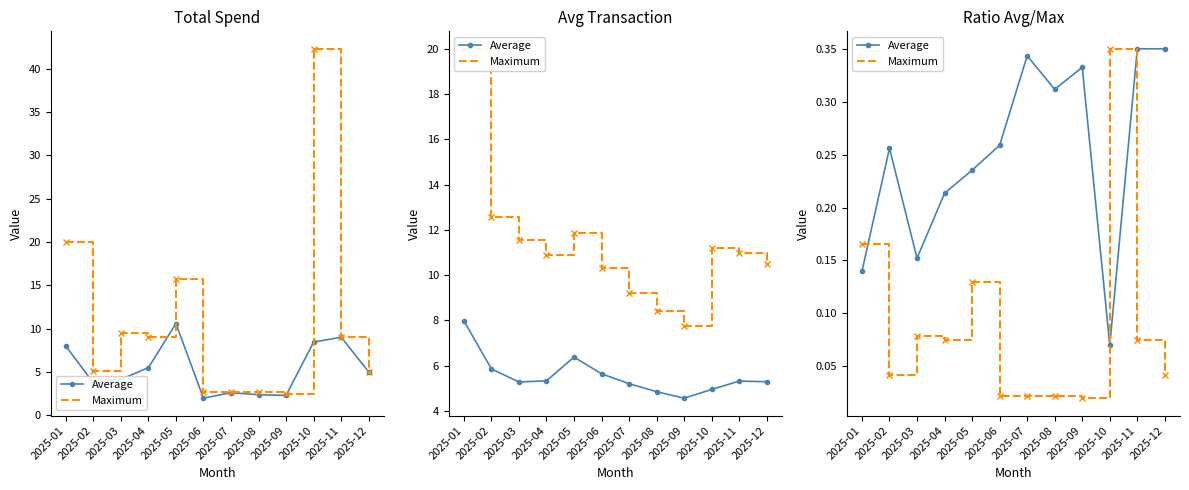

Rank the categories by Average value from highest to lowest.

2025-11, 2025-12, 2025-07, 2025-09, 2025-08, 2025-06, 2025-02, 2025-05, 2025-04, 2025-03, 2025-01, 2025-10